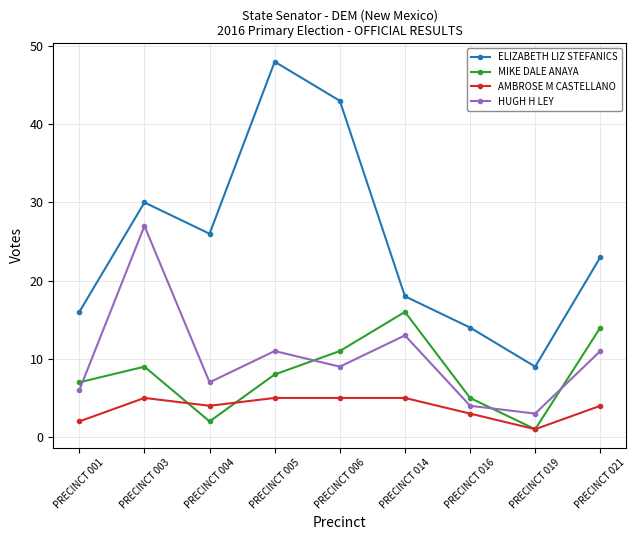

How many series are shown in this chart?

4